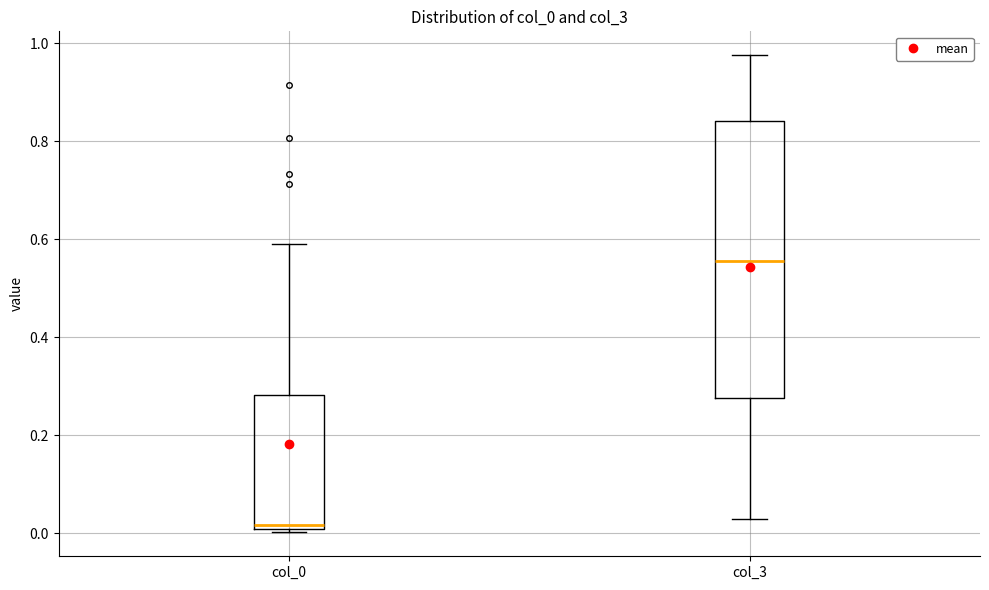

Comparing the boxes themselves (not the whiskers), which one is the tallest?

col_3